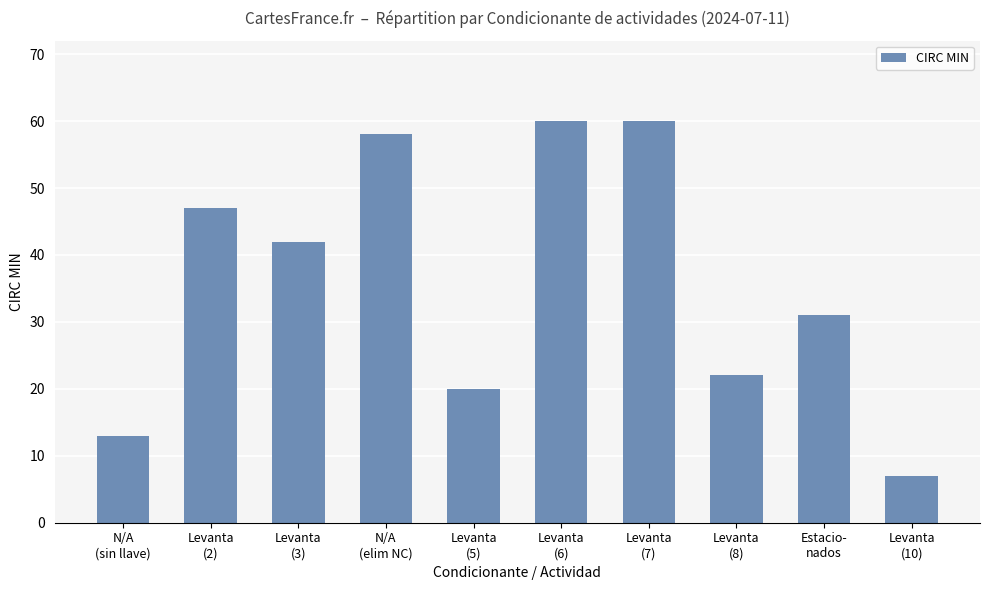

What is the label of the 2nd bar from the left?

Levanta
(2)